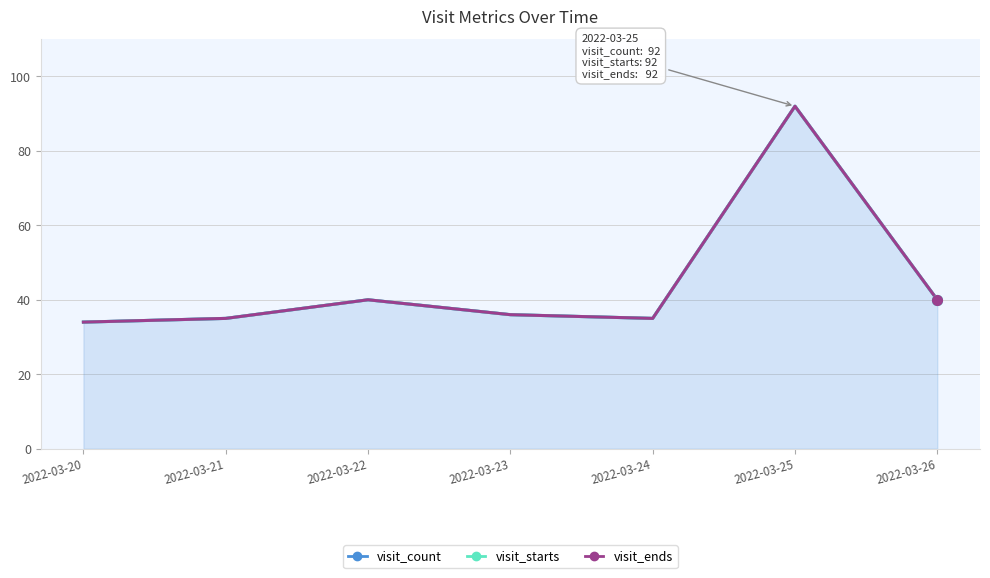

True or false: visit_count and visit_ends cross at least once.

False